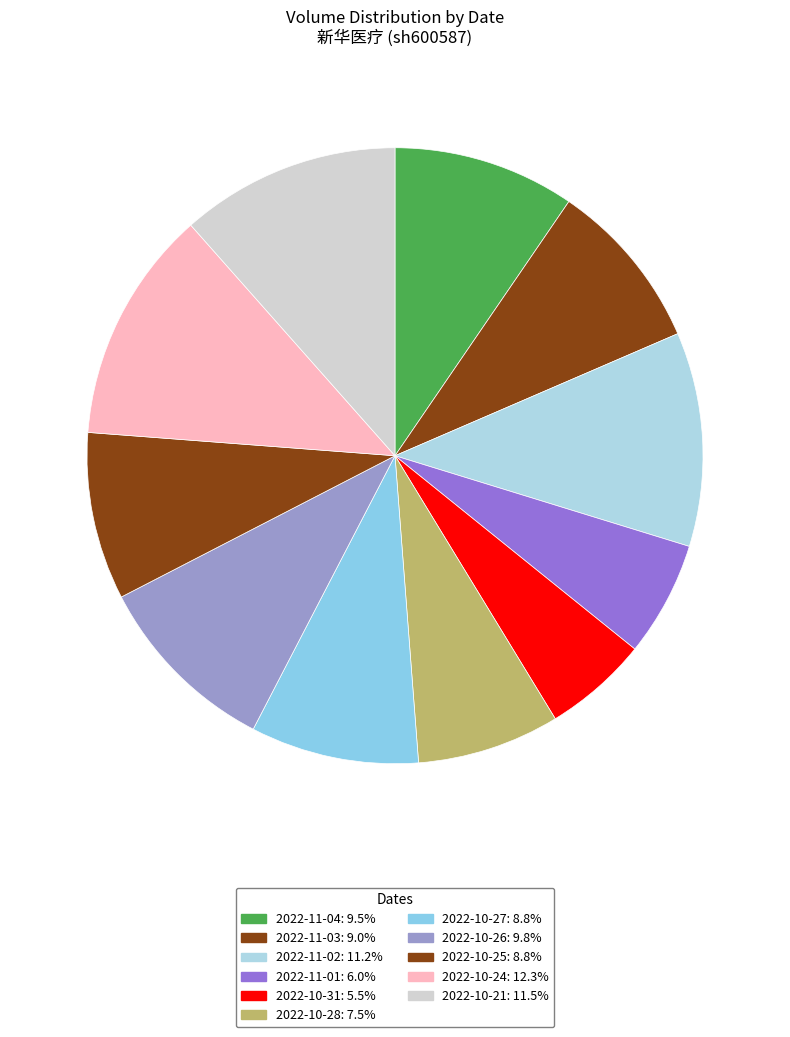

How many segments does this pie chart have?

11